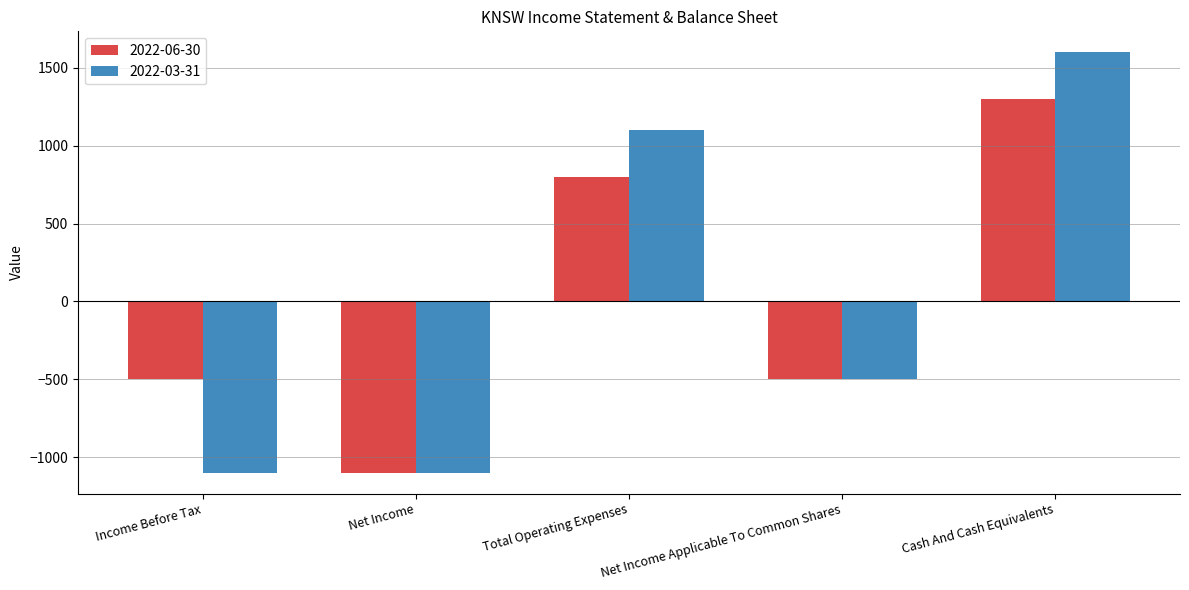

At which label is 2022-03-31 closest to 250?

Net Income Applicable To Common Shares